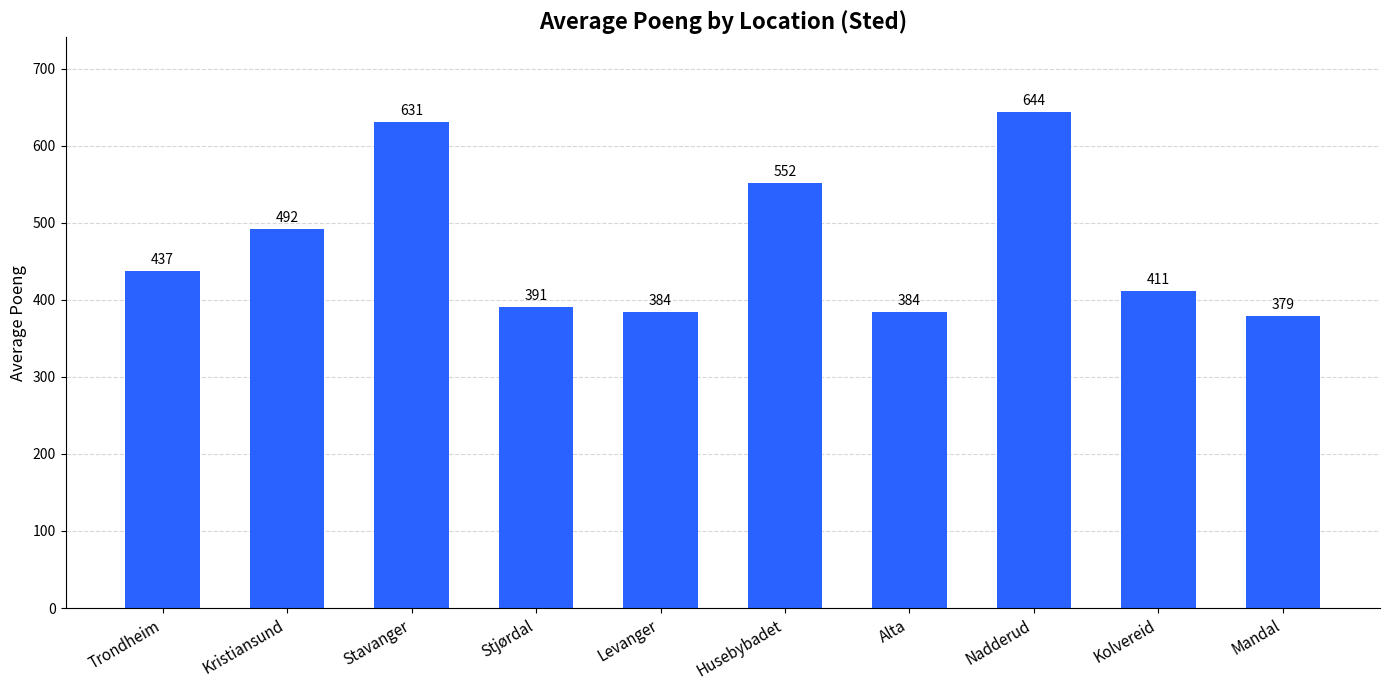

What is the sum of all values?

4705